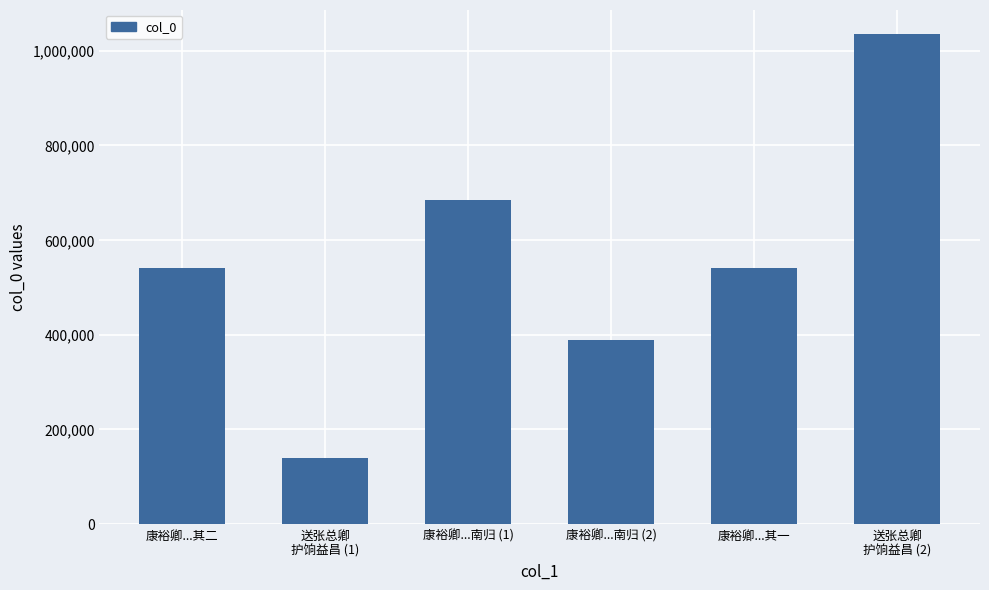

How many bars are there in total?

6